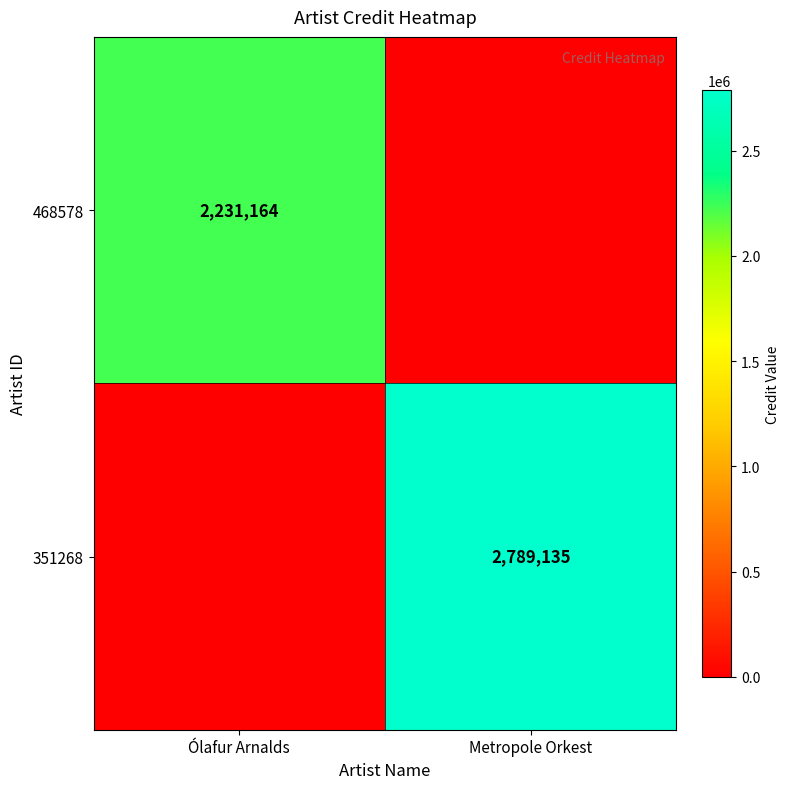

The 351268 series shows 2789135 at Metropole Orkest. True or false?

True